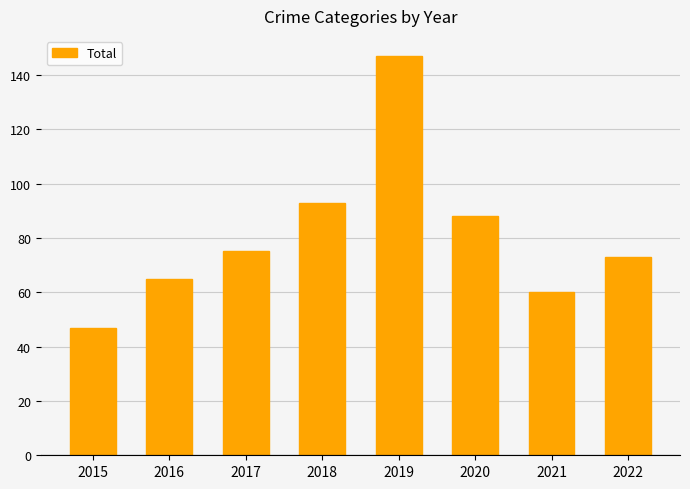

What is the average value?

81